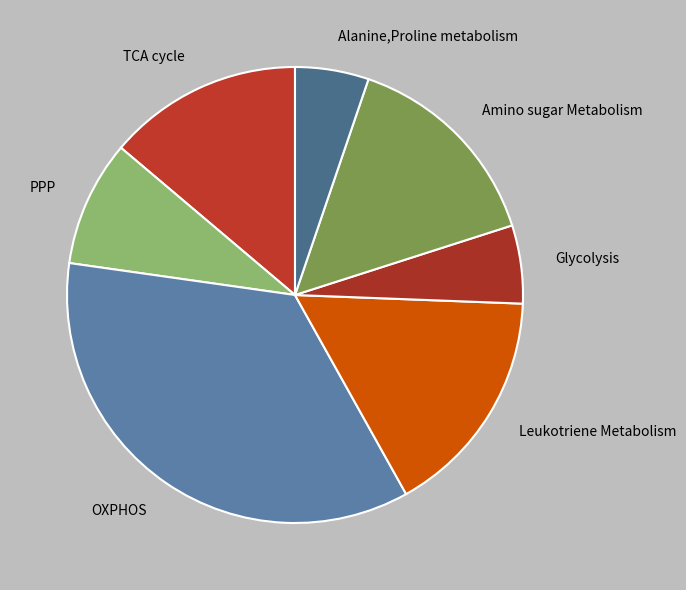

Does OXPHOS represent more than half of the total?

No